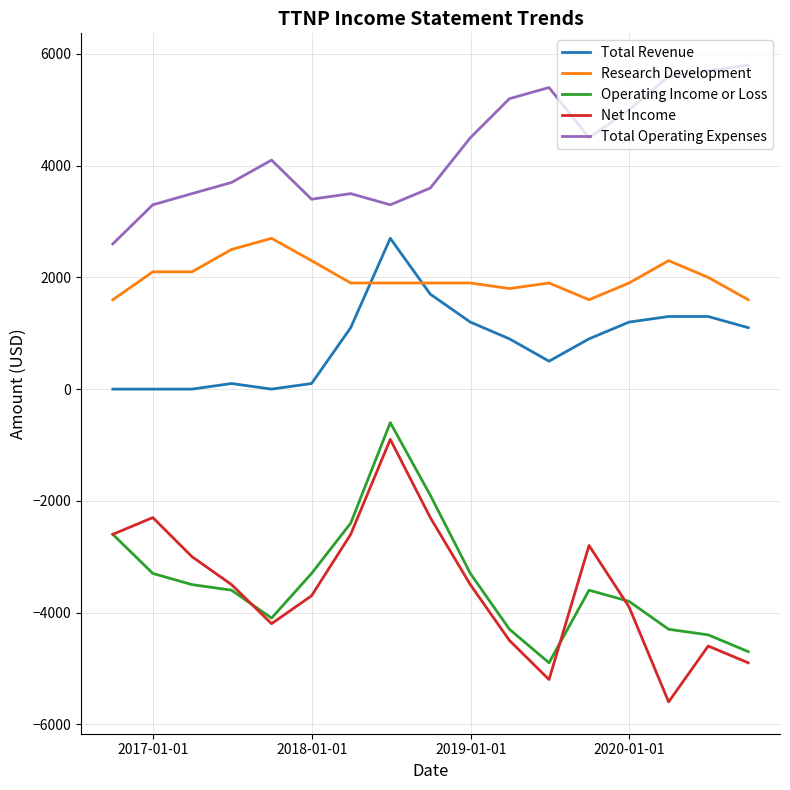

Which series has the largest total across all categories?

Total Operating Expenses